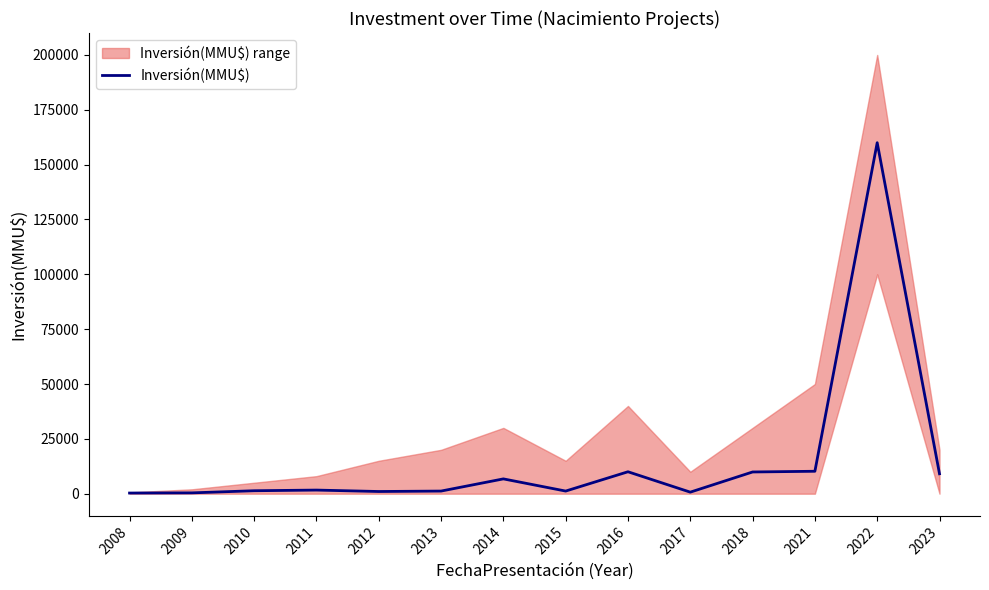

What is the value of the 4th point from the left?

1650